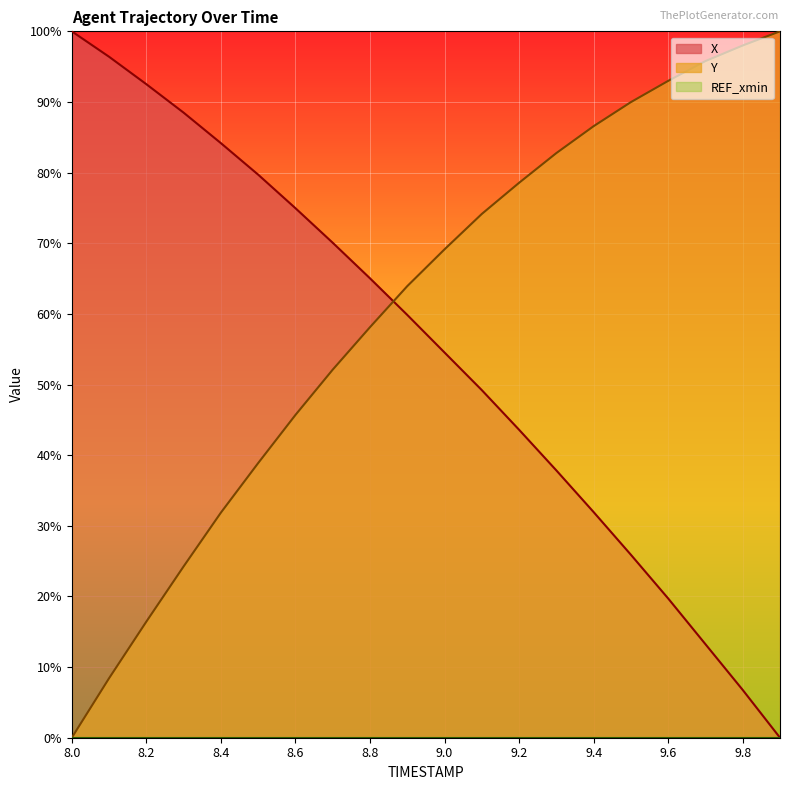

How many lines are shown in the chart?

3